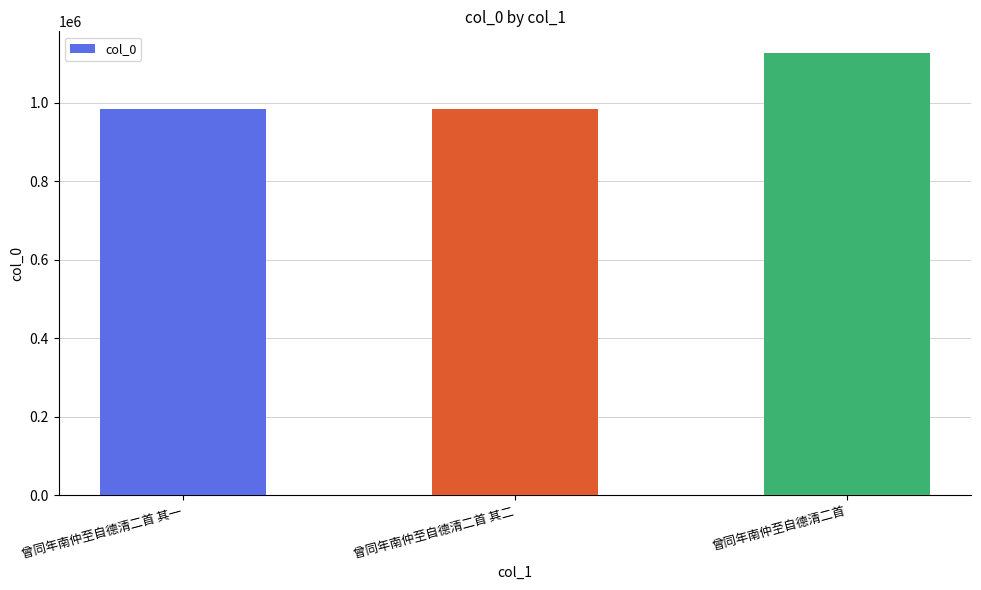

How many bars are there in total?

3